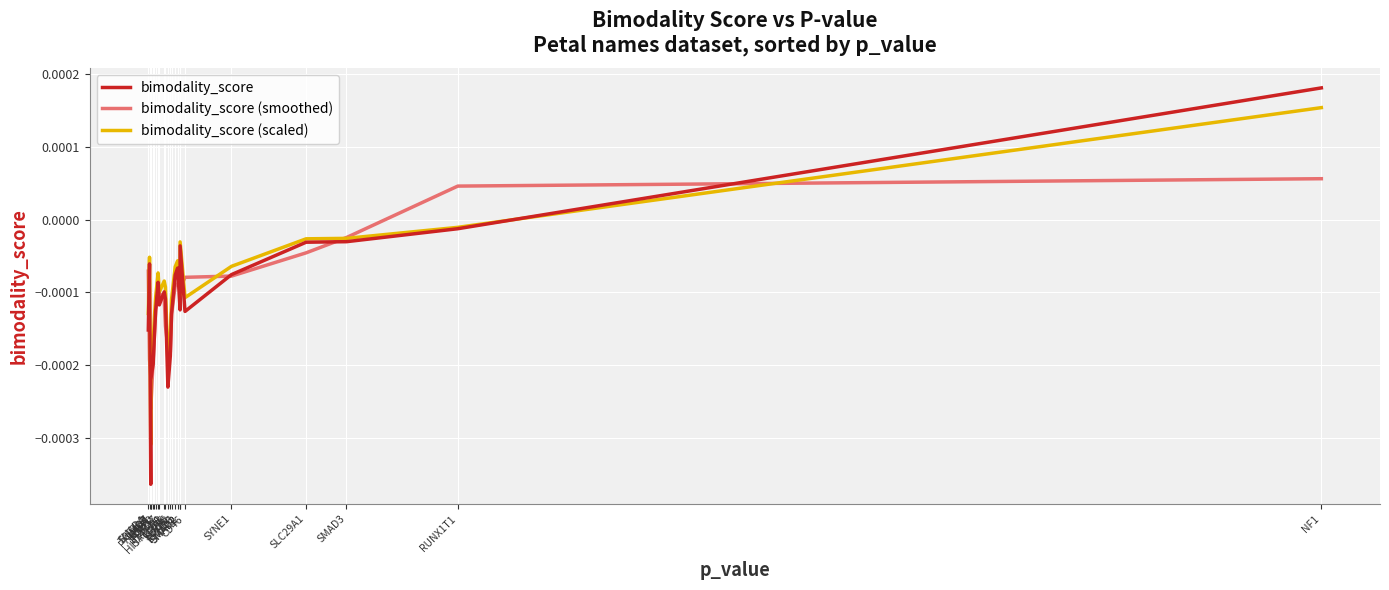

How many series are shown in this chart?

3